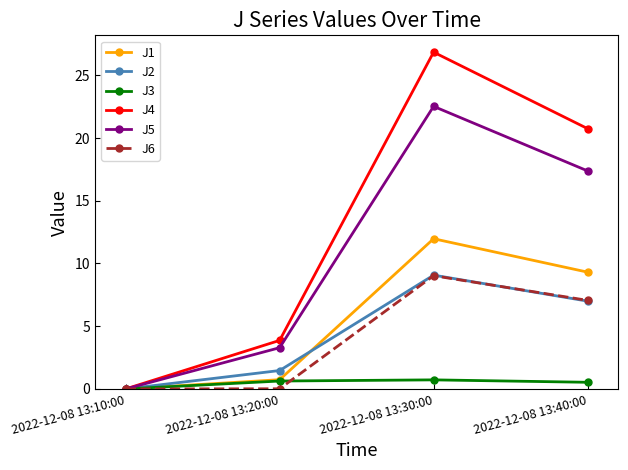

Which series changed the most between 2022-12-08 13:10:00 and 2022-12-08 13:30:00?

J4